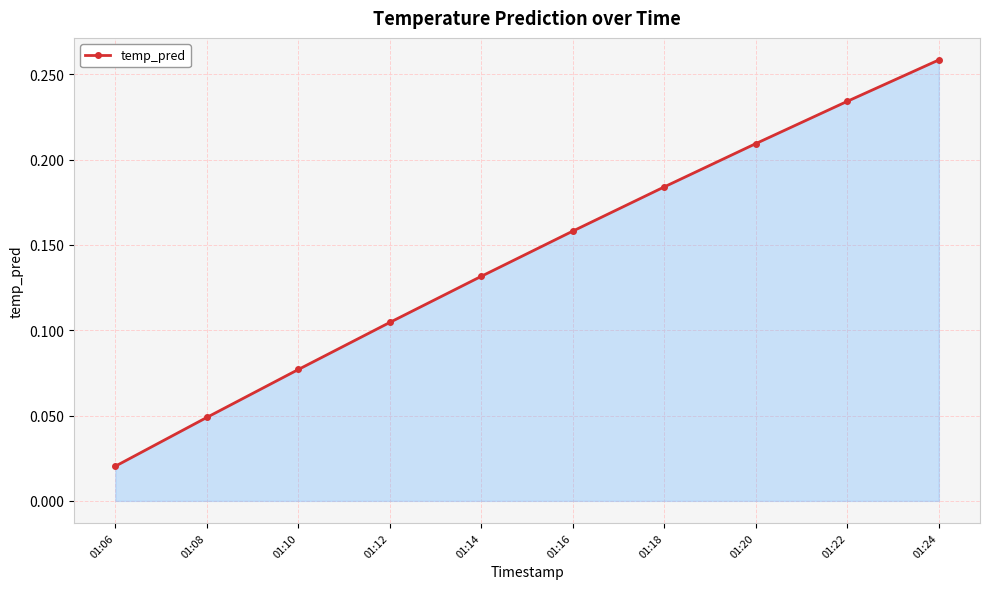

Does the chart have visible grid lines?

Yes